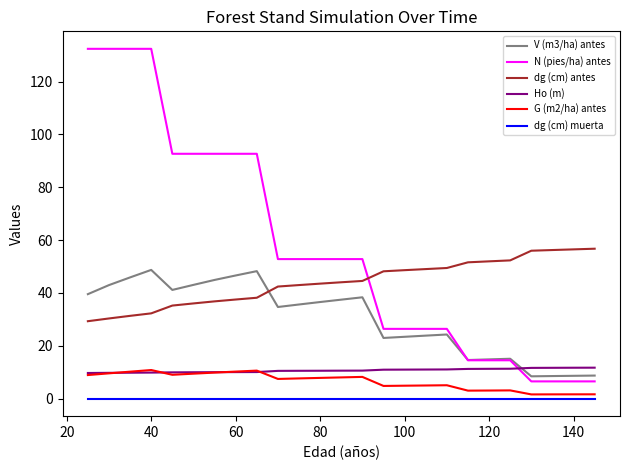

Which series has the largest total across all categories?

N (pies/ha) antes